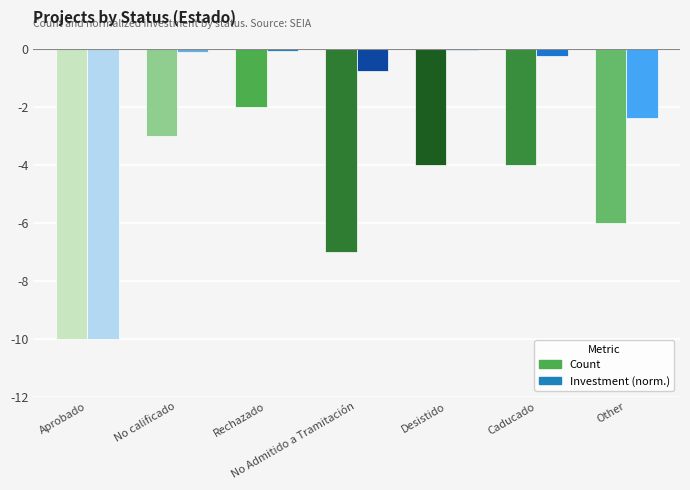

Are the bars horizontal?

No